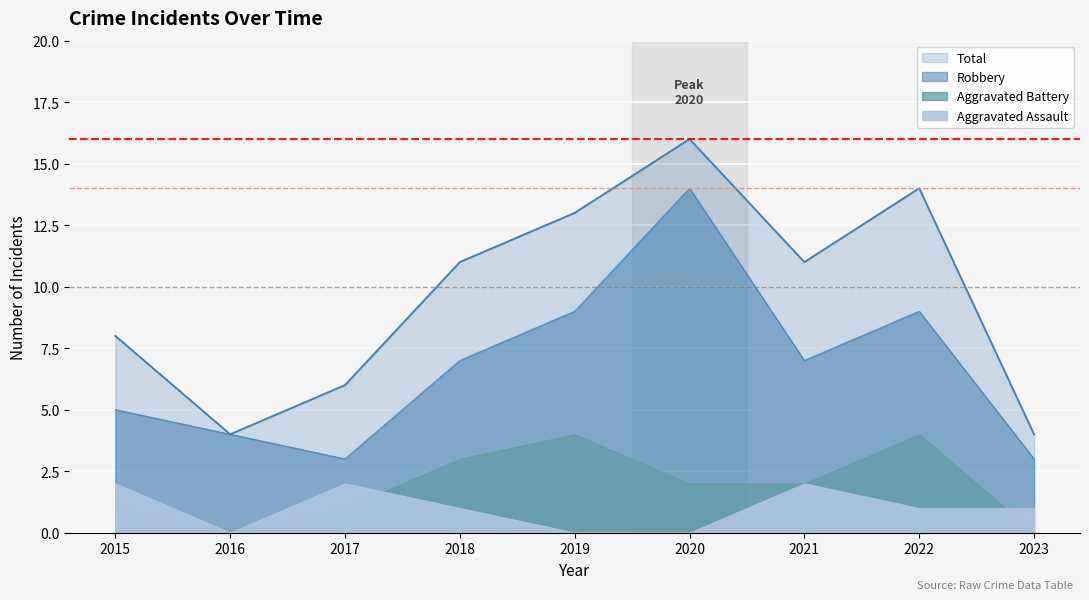

Count the number of categories in the chart.

9